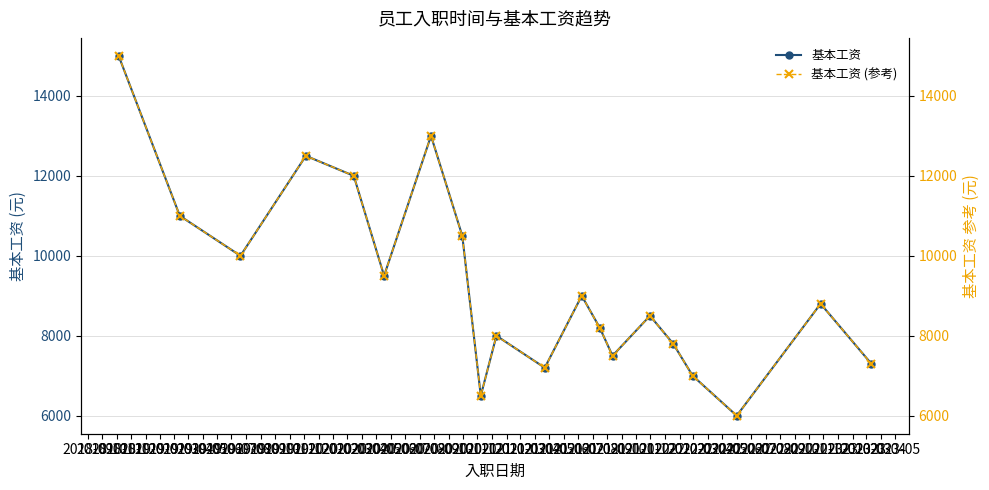

True or false: 基本工资 has more than 1 points higher than both neighbors.

True